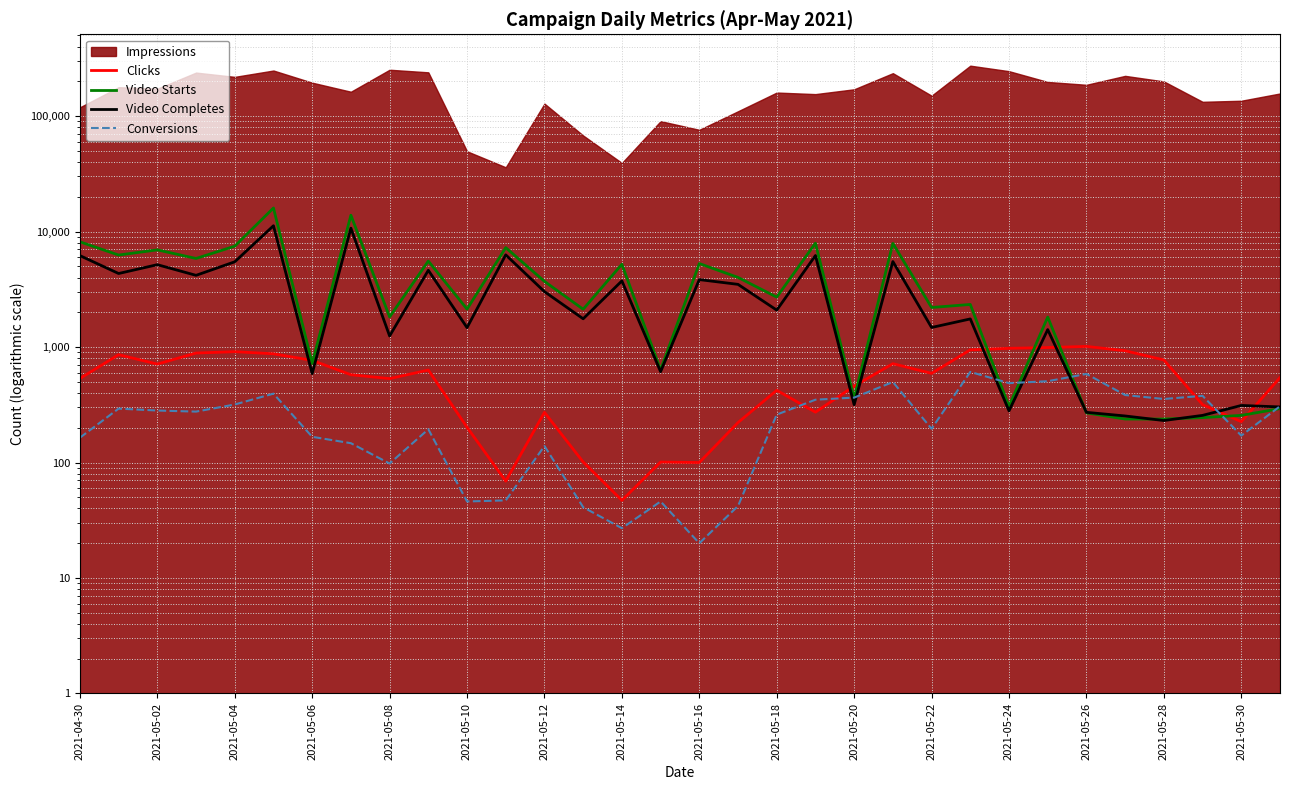

What is the average value of the Video Completes series?

3081